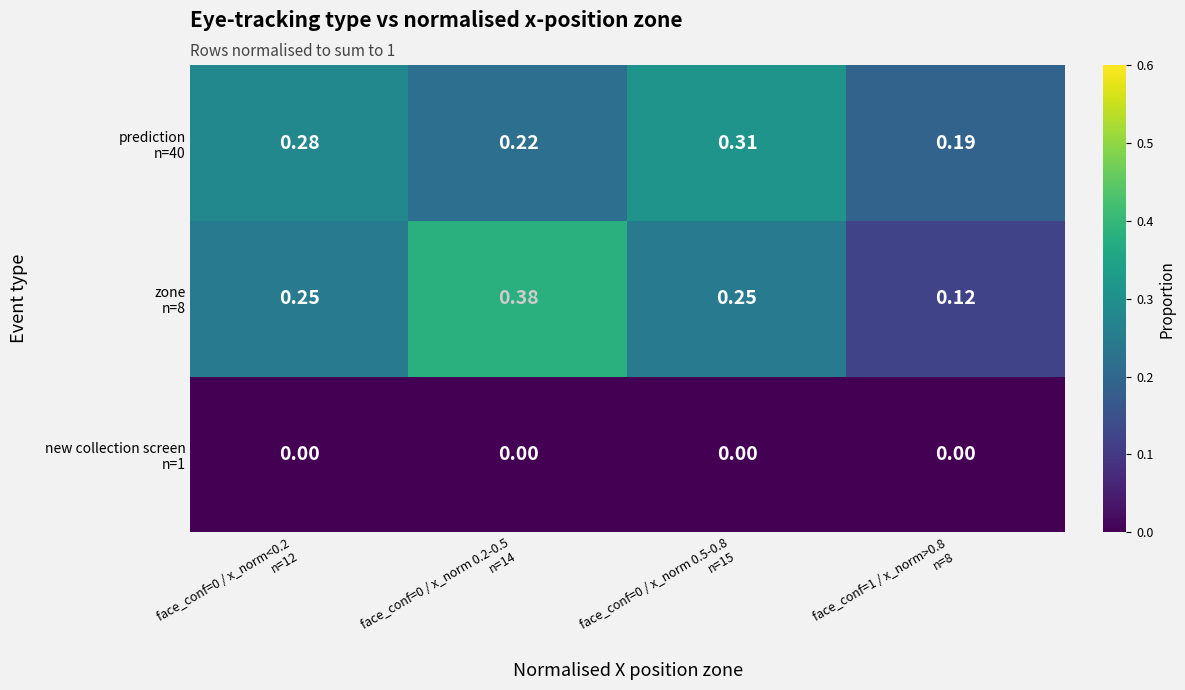

How many distinct data groups are displayed?

3